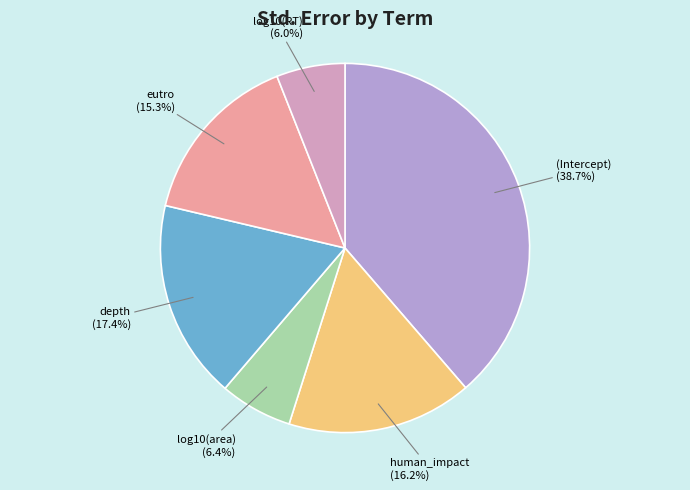

Which slice is the largest?

(Intercept)